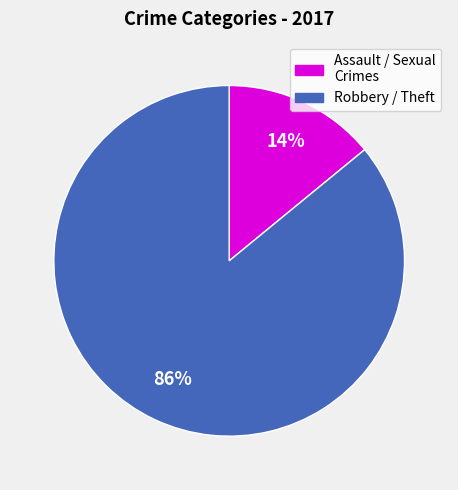

Is there a majority slice in this chart?

Yes